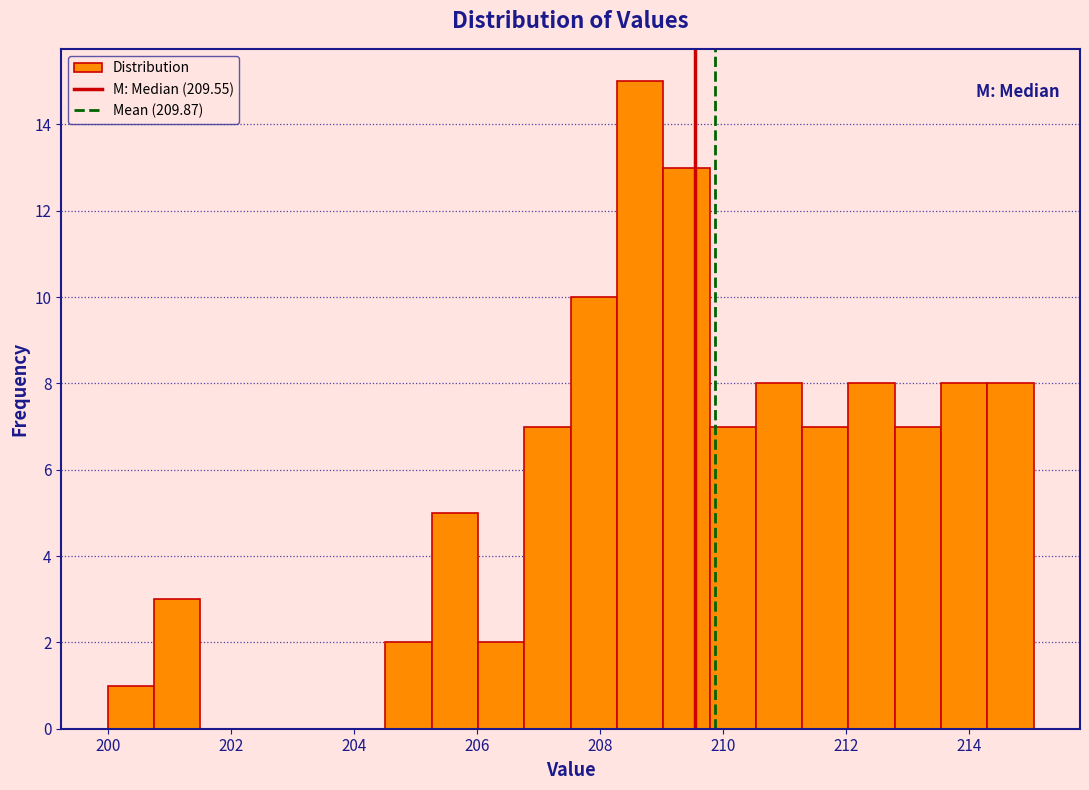

Around what value on the x-axis is the tallest bar? Give the approximate position of its centre, as read against the axis.

208.6